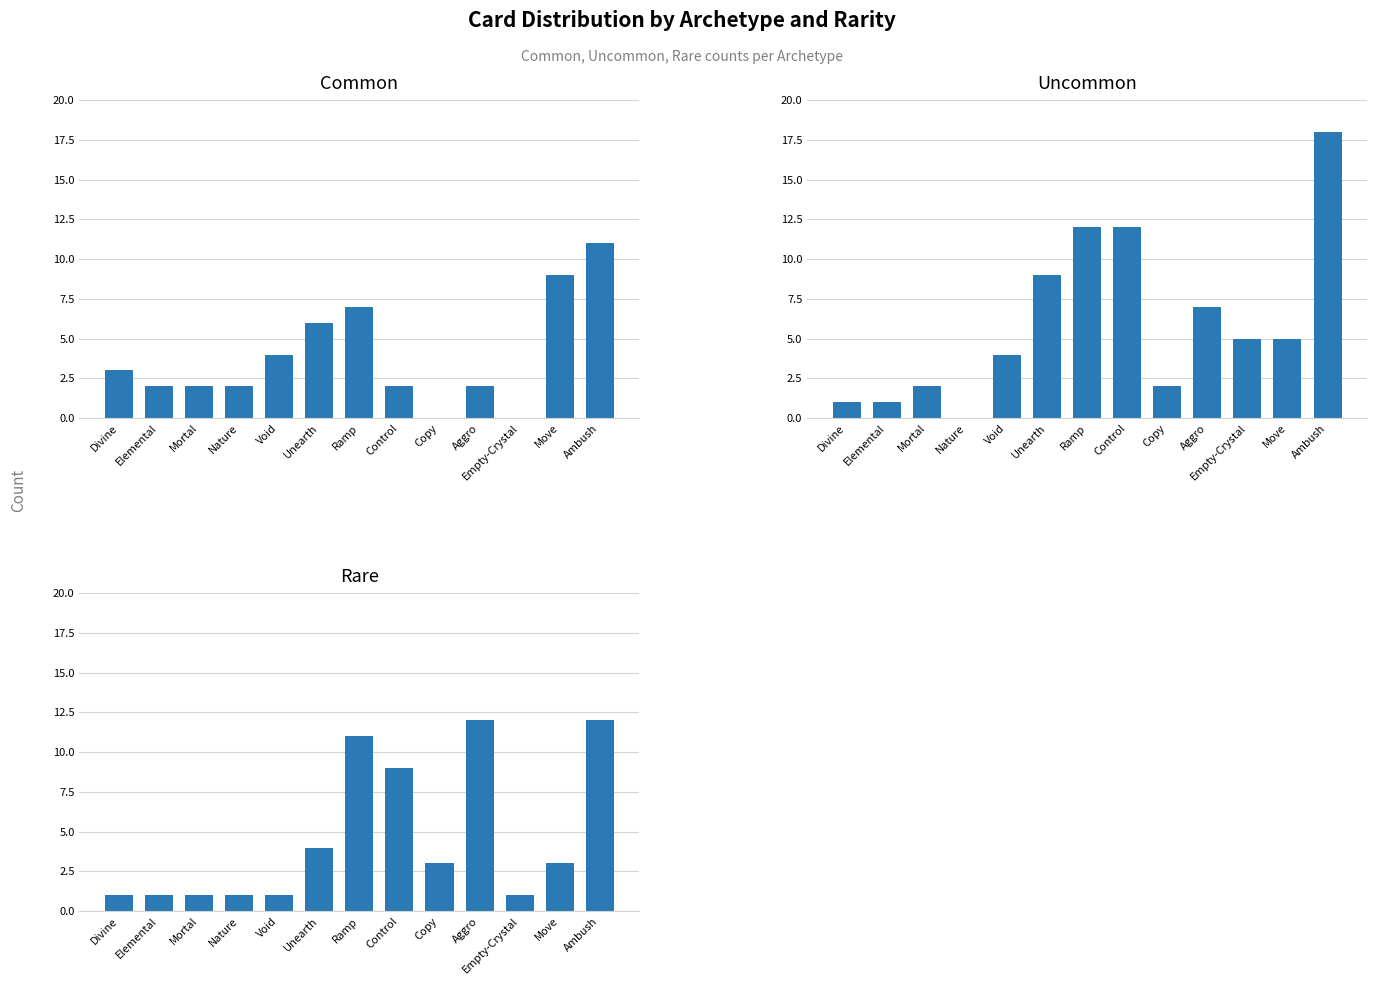

What are all the series names shown in the legend?

Common, Uncommon, Rare